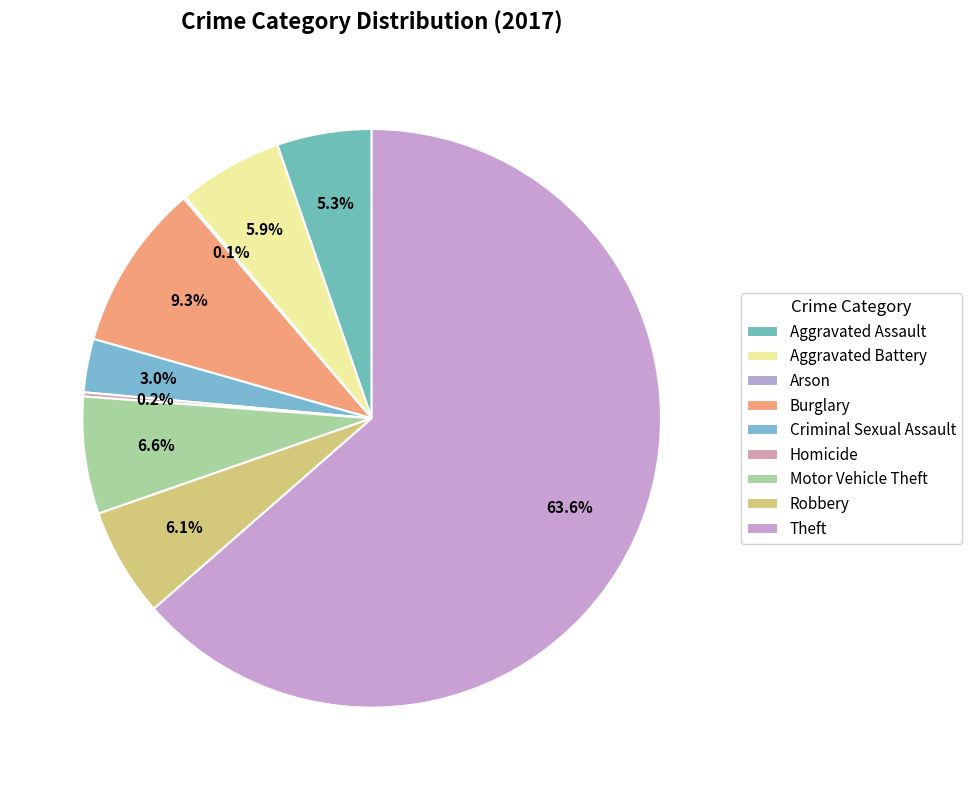

Approximately how many times larger is the value at Aggravated Assault compared to Aggravated Battery?

0.9